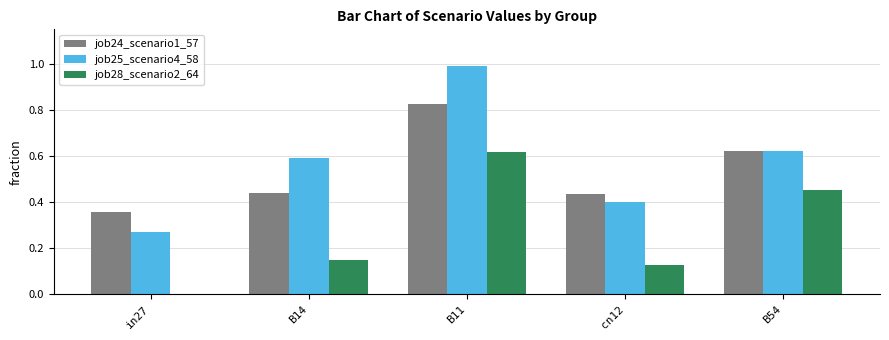

Count the job24_scenario1_57 values in the range 0 to 1.

5